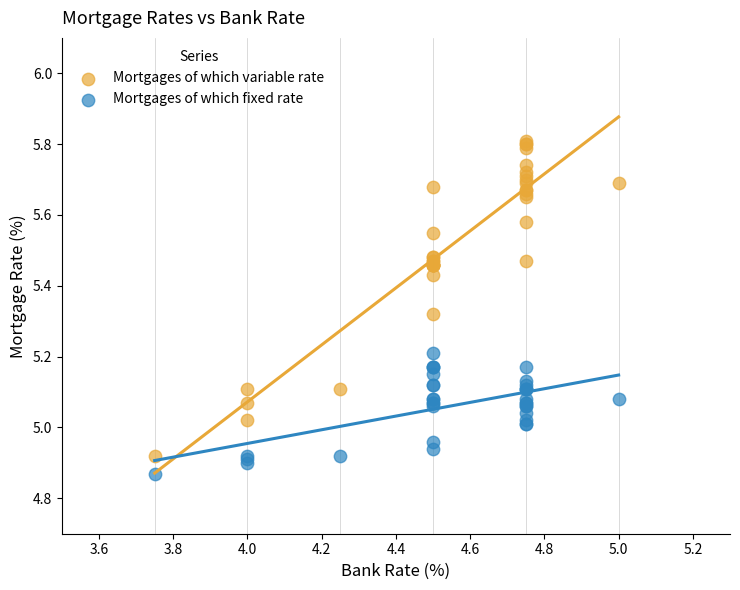

Which series has the widest spread of Y values?

Mortgages of which variable rate